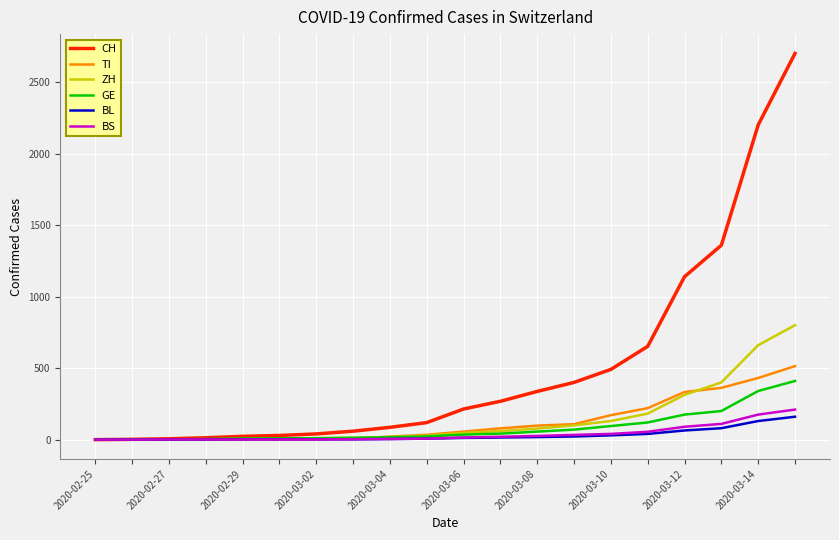

Which series has the largest total across all categories?

CH